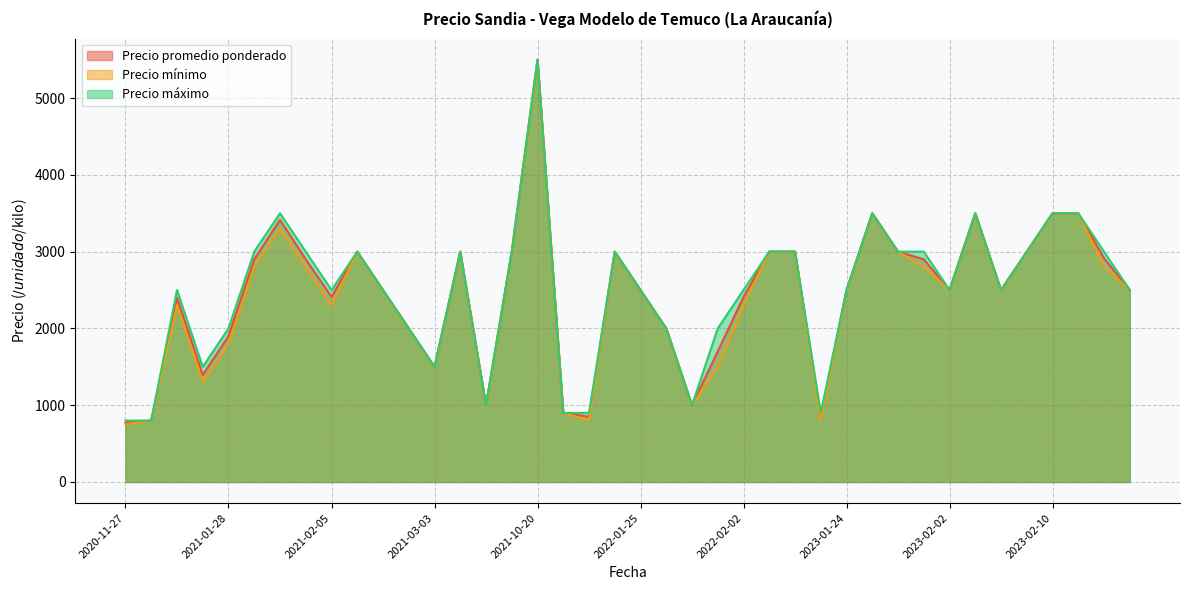

Between 2022-02-02 and 2021-05-25, which is larger?

2021-05-25